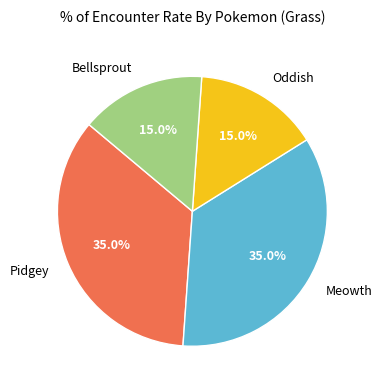

Does any single category account for the majority?

No